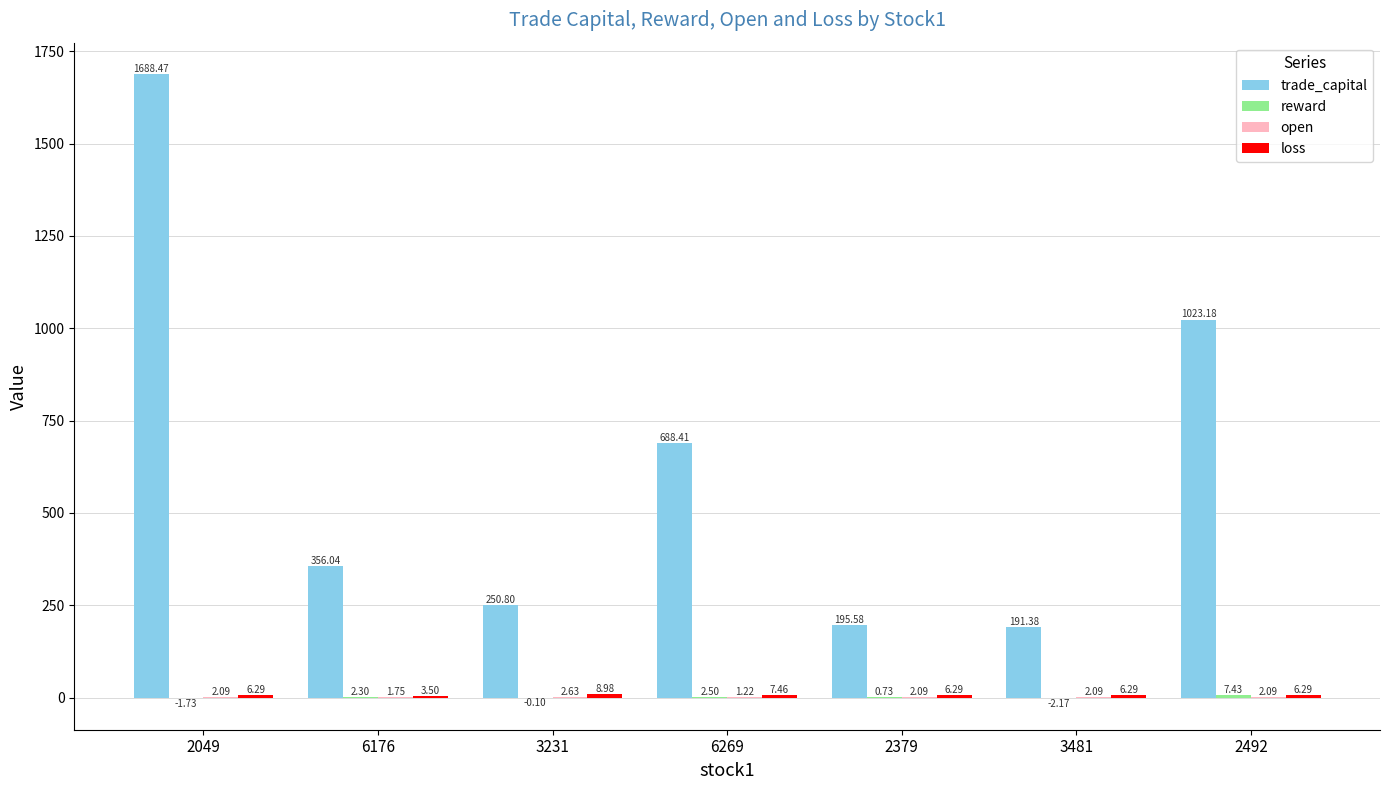

Does the chart contain stacked bars?

No